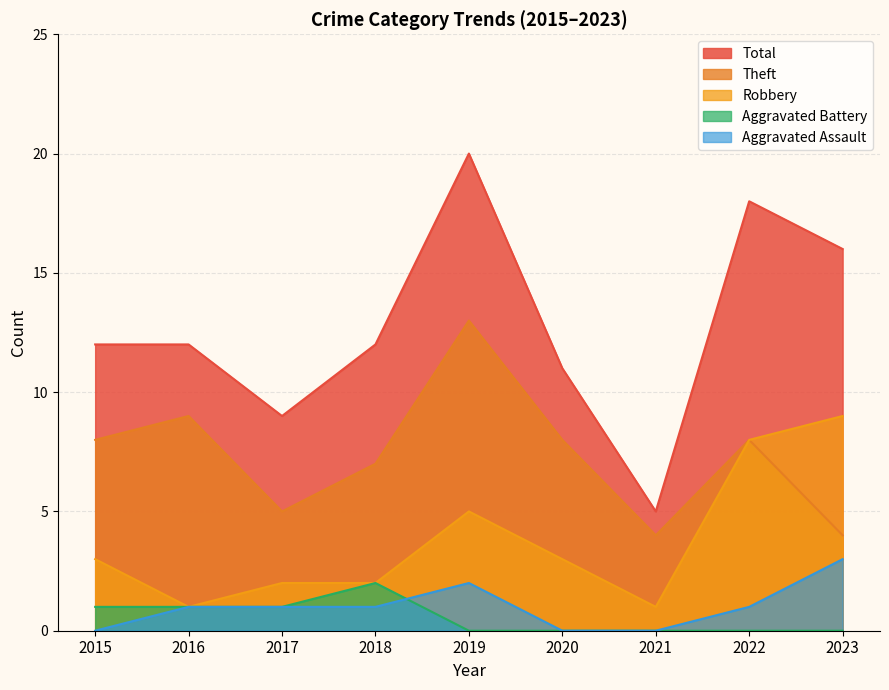

Is it true that Aggravated Battery equals -1 at 2022?

False